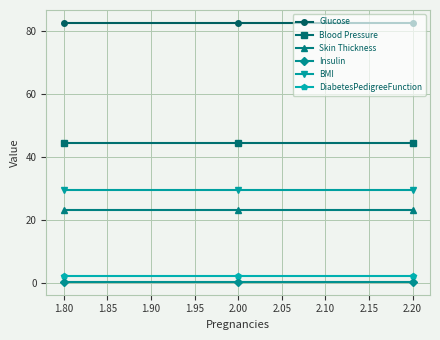

Which series has the widest spread of values?

Glucose